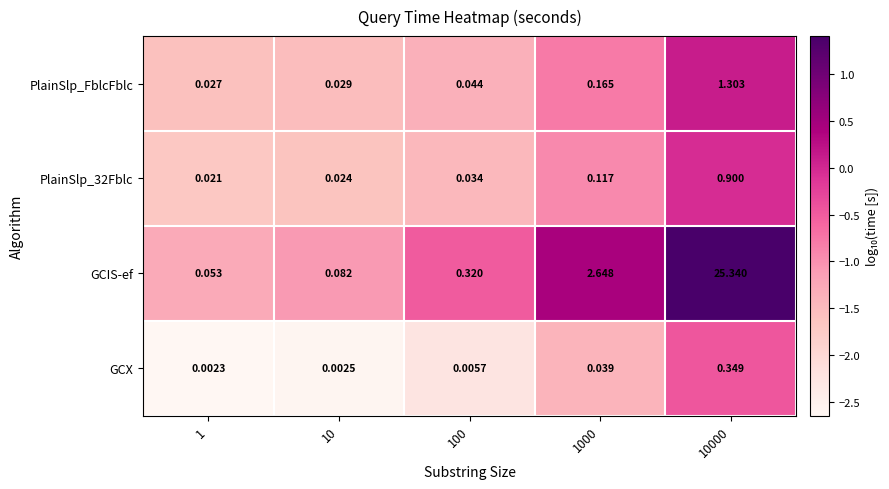

Which series has the widest spread of values?

GCIS-ef